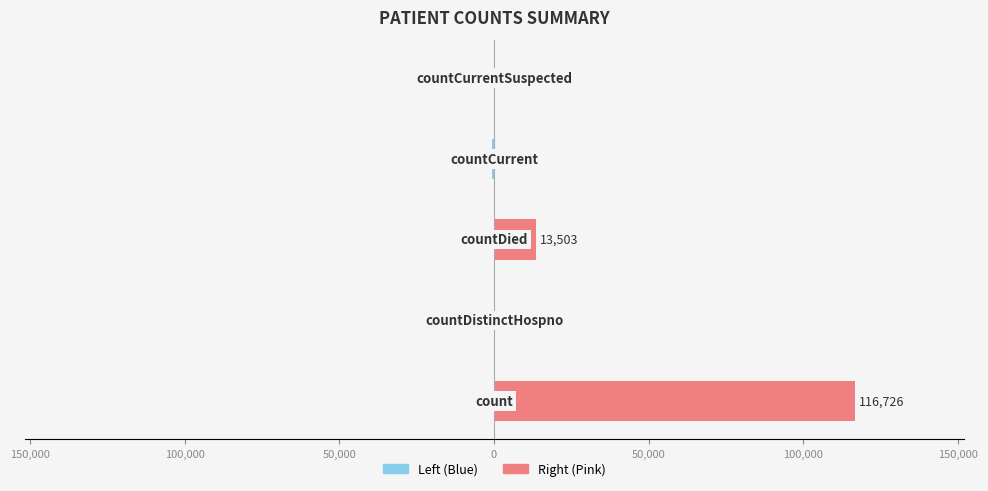

What is the difference between the maximum and second lowest values in the Right (Pink) series?

116726